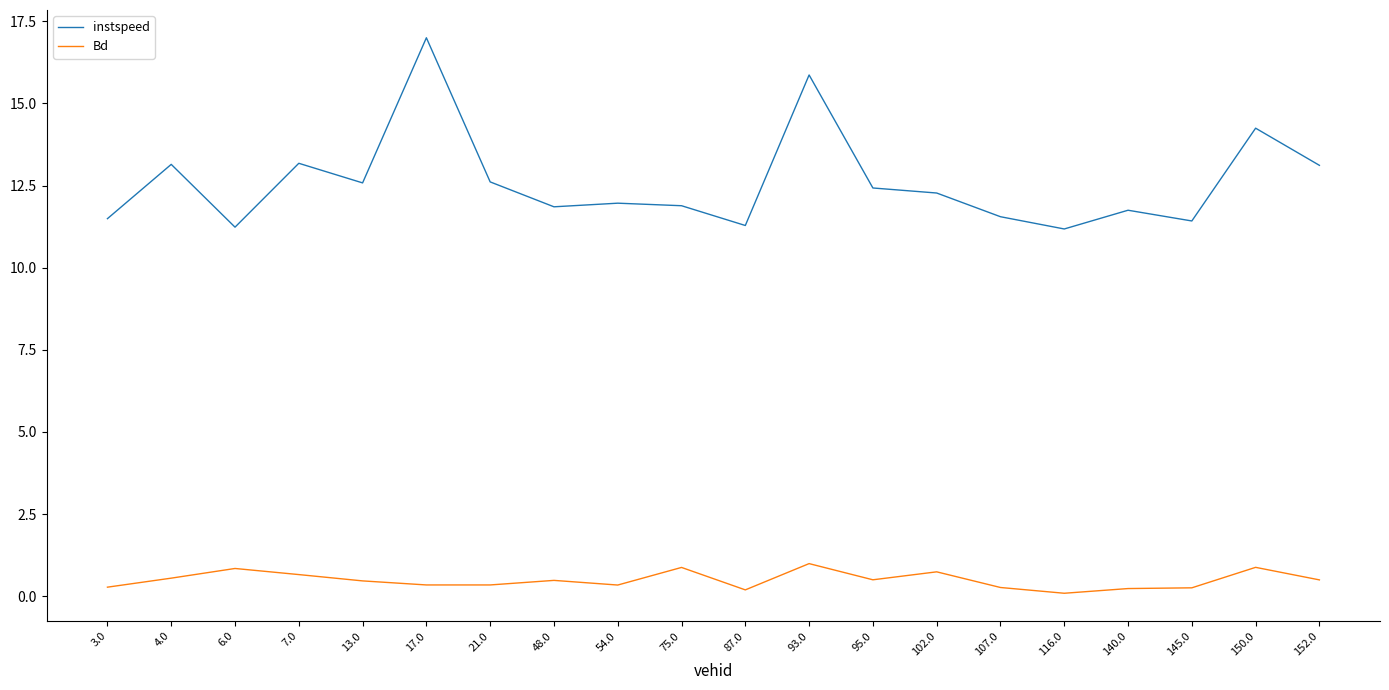

What is the average value of the Bd series?

0.5